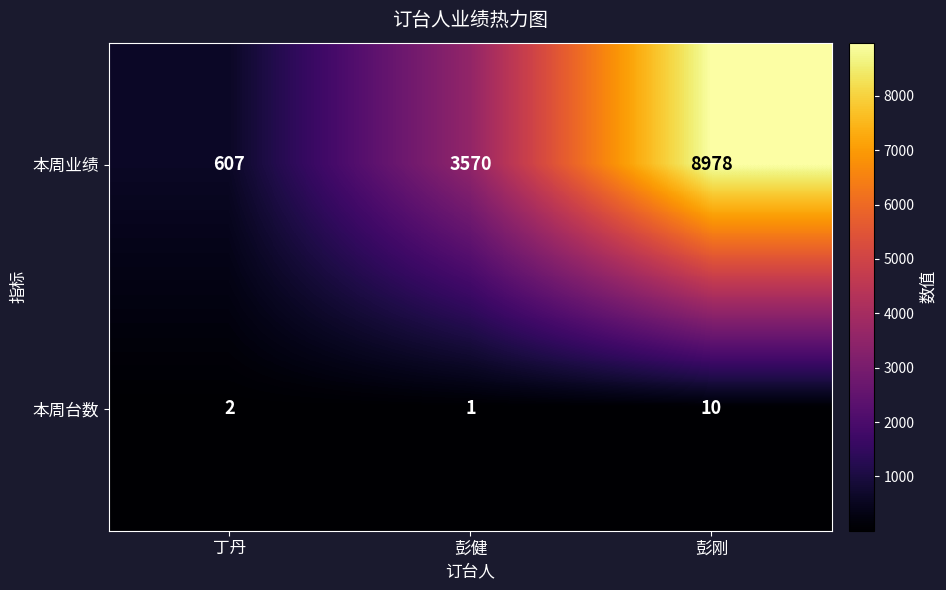

Count the 本周业绩 values in the range 607 to 8978.

3